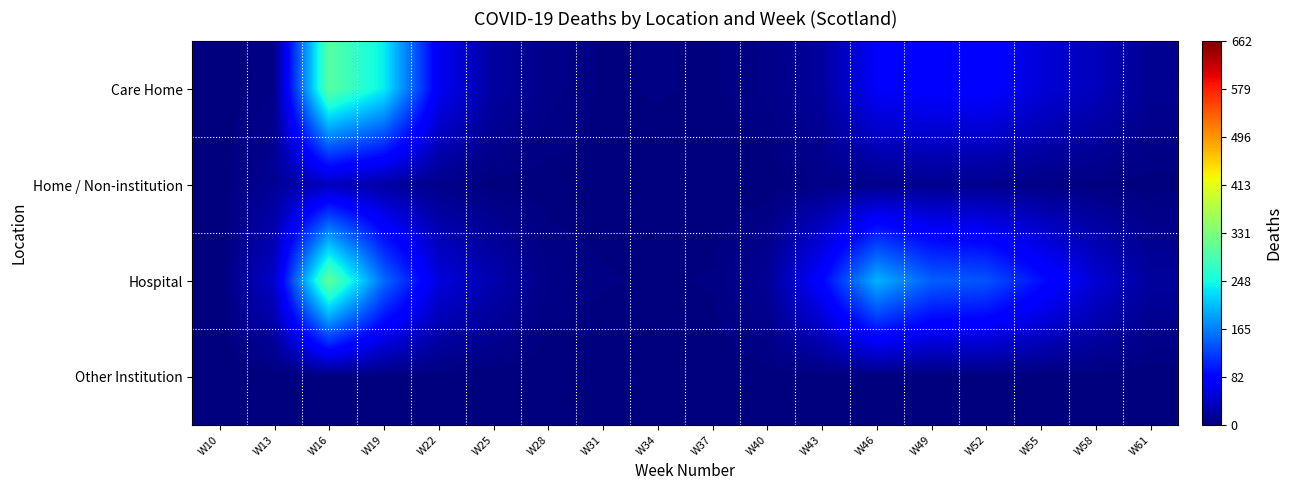

Rank the series at W16 from lowest to highest value.

Other Institution, Home / Non-institution, Care Home, Hospital